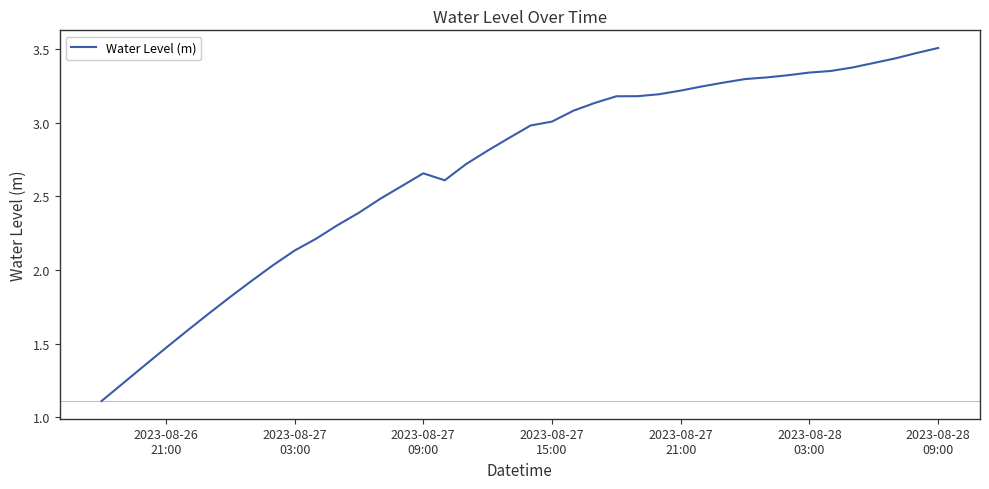

What is the sum of all values?

107.3